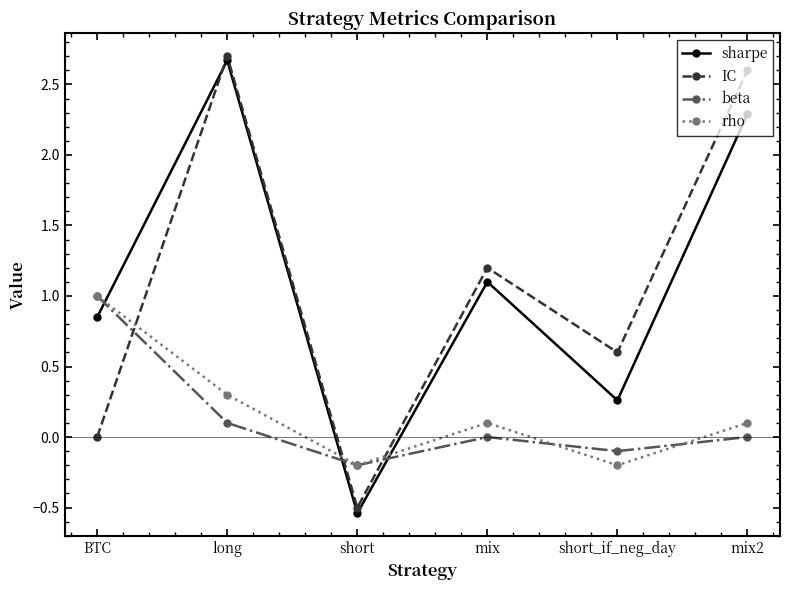

How many data points does each series have?

6